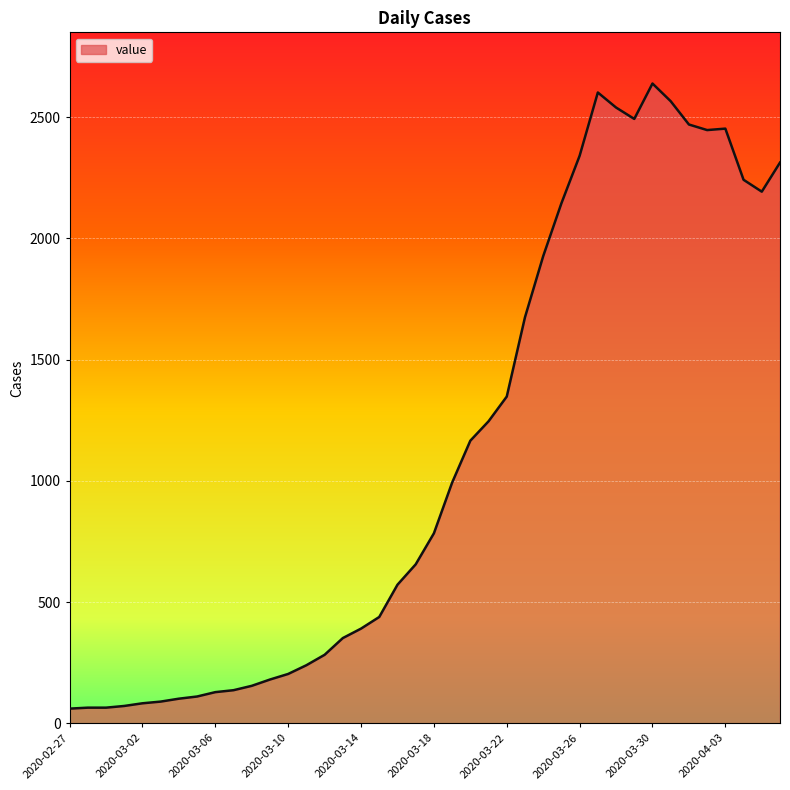

What is the greatest value displayed?

2639